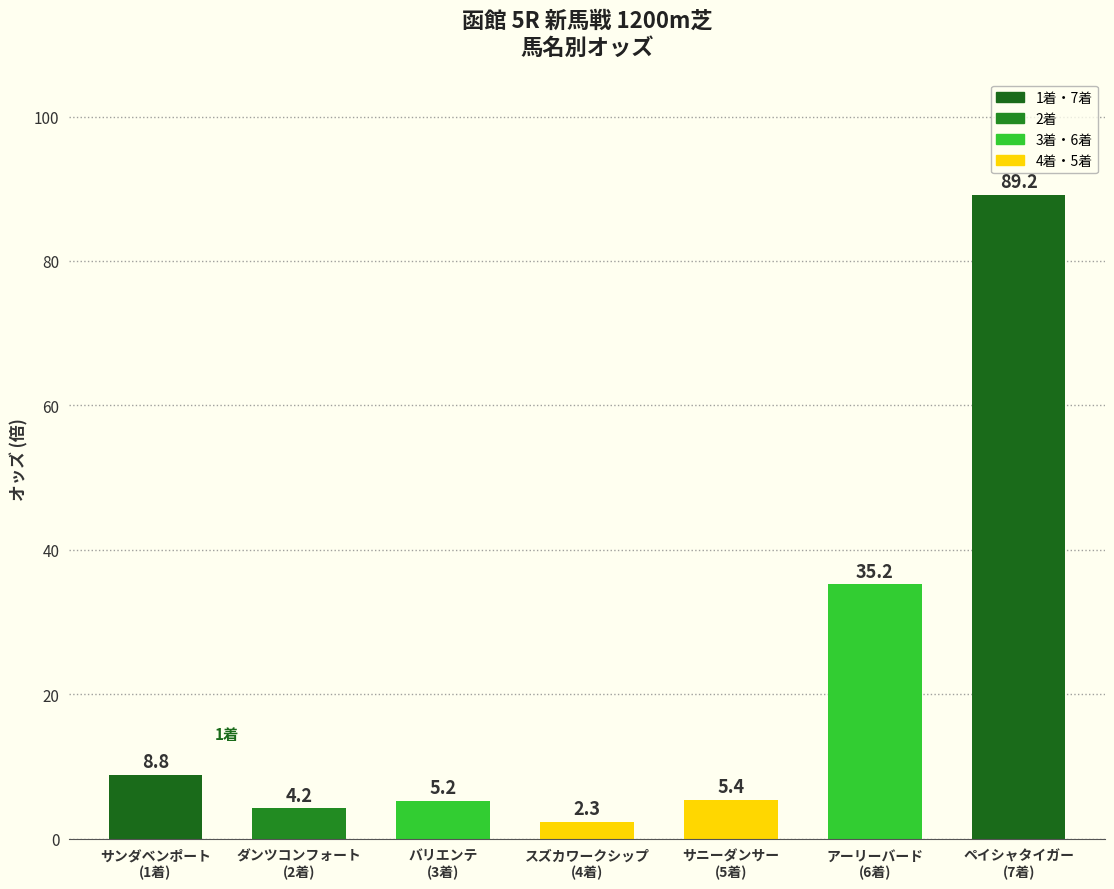

What is the greatest value displayed?

89.2